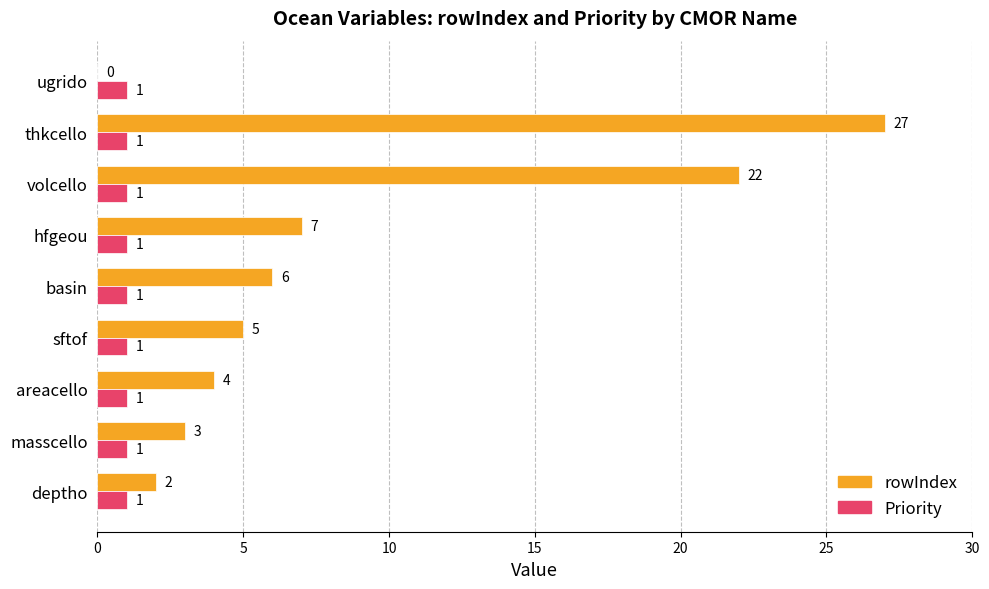

How many distinct data groups are displayed?

2